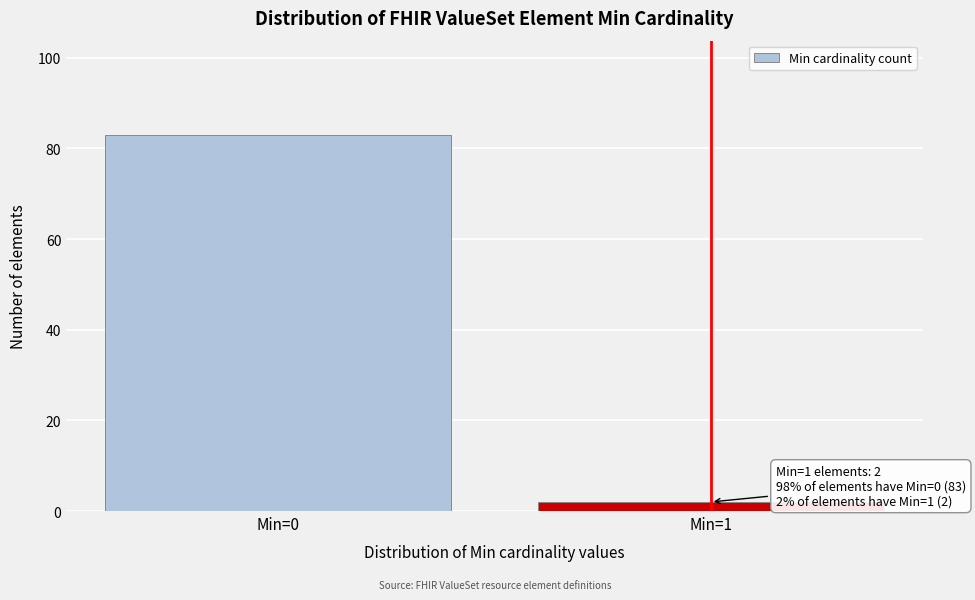

Reading left to right, transcribe all the data shown in this chart.

83	2